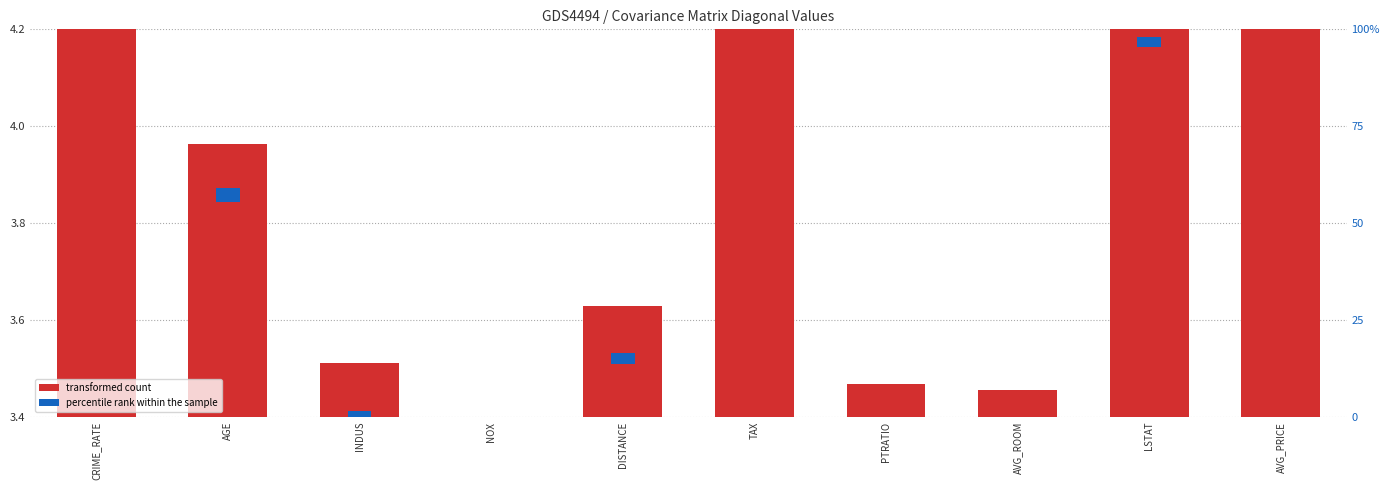

What is the difference between the highest and lowest values at PTRATIO?

3.4